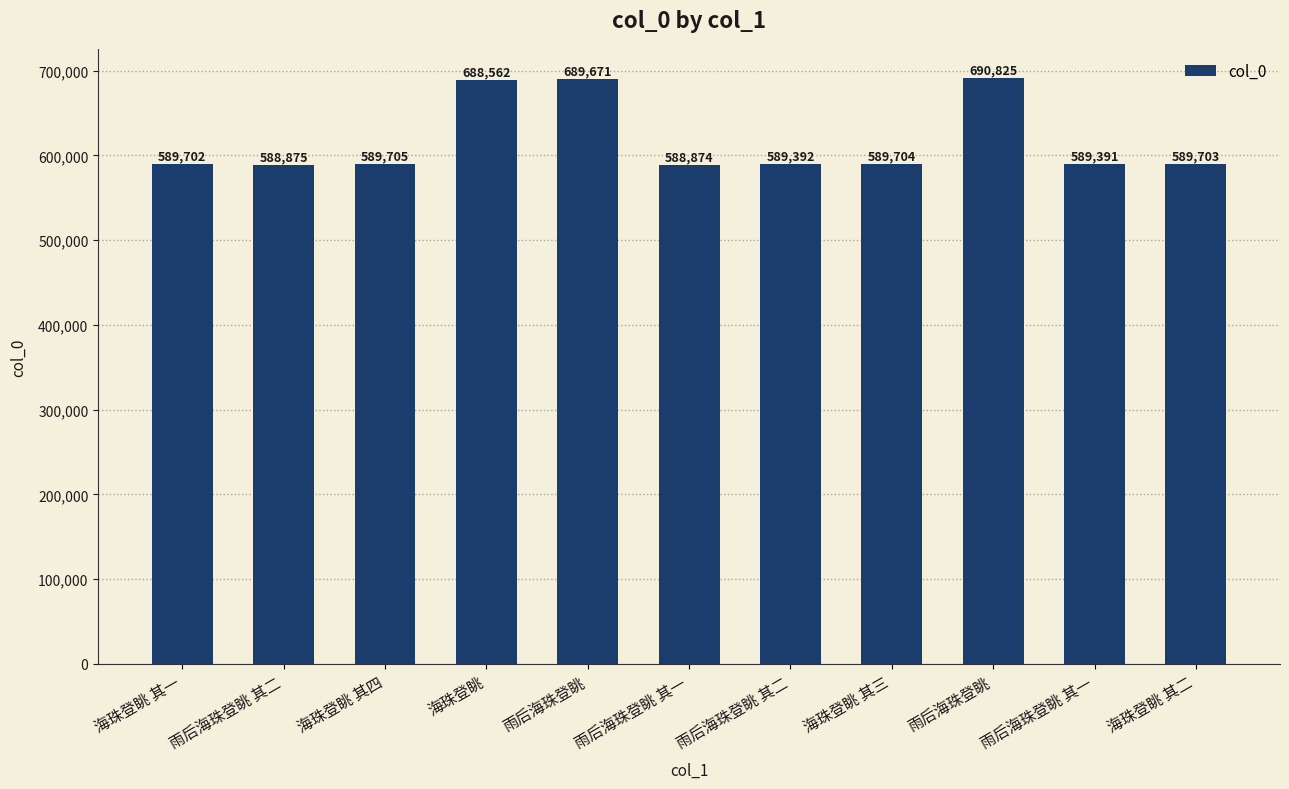

Reading right to left, what are all the values shown in this chart?

海珠登眺 其二=589703	雨后海珠登眺 其一=589391	雨后海珠登眺=690825	海珠登眺 其三=589704	雨后海珠登眺 其二=589392	雨后海珠登眺 其一=588874	雨后海珠登眺=689671	海珠登眺=688562	海珠登眺 其四=589705	雨后海珠登眺 其二=588875	海珠登眺 其一=589702